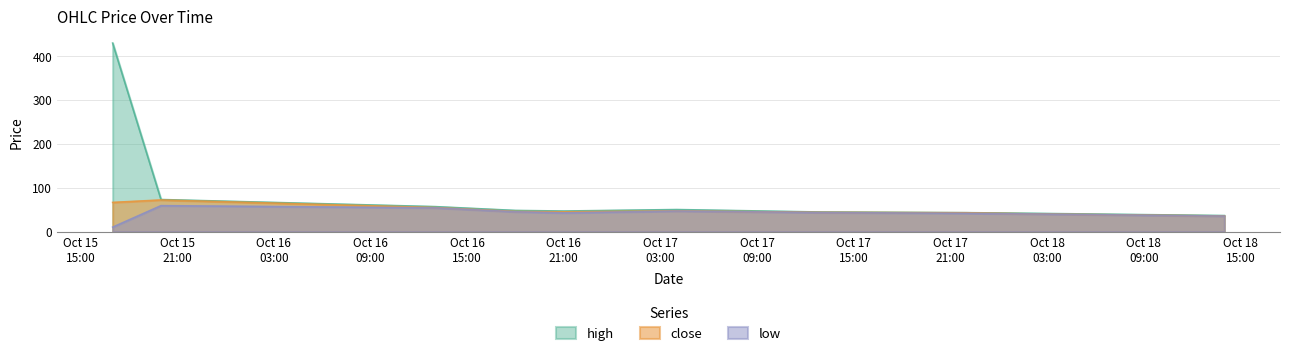

What is the maximum value shown in the chart?

430.0